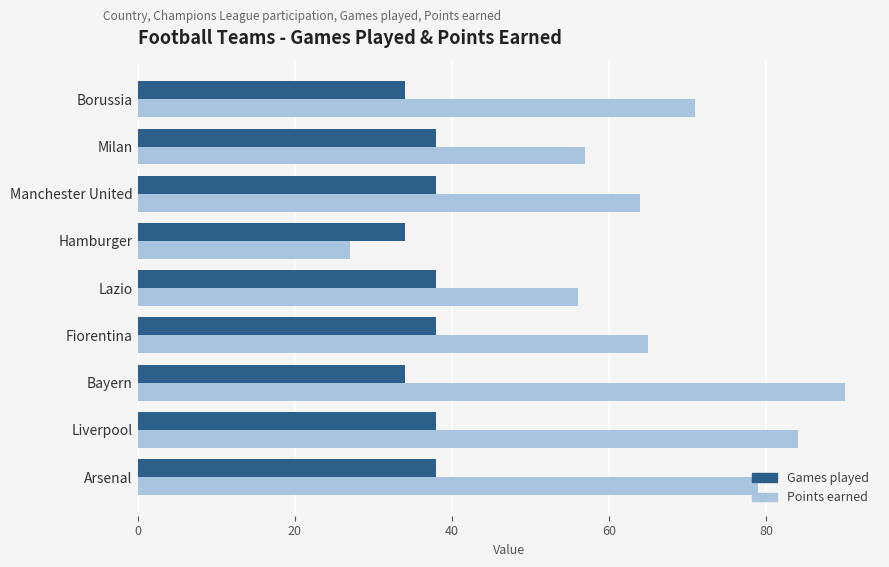

True or false: Points earned has a value of 64 at Manchester United.

True